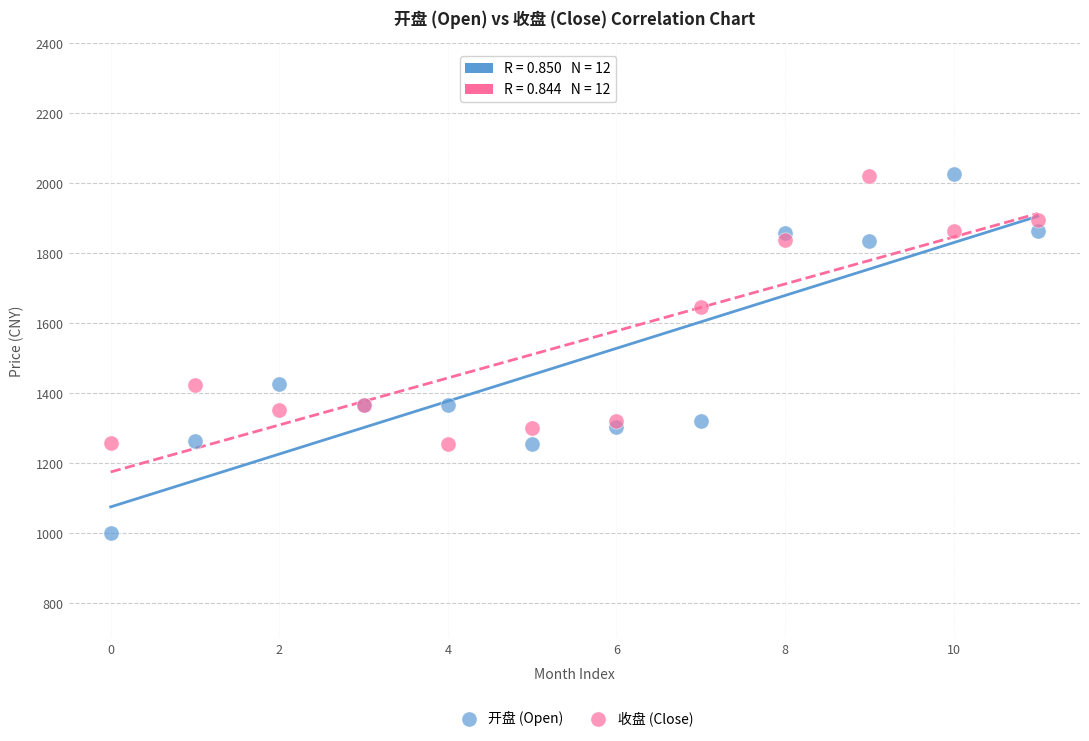

Which series contains the lowest Y value?

开盘 (Open)